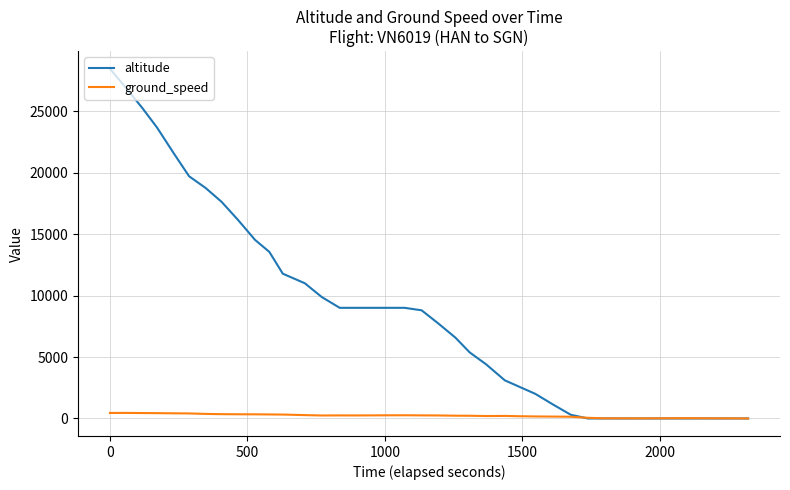

Which series has the largest range (max minus min)?

altitude